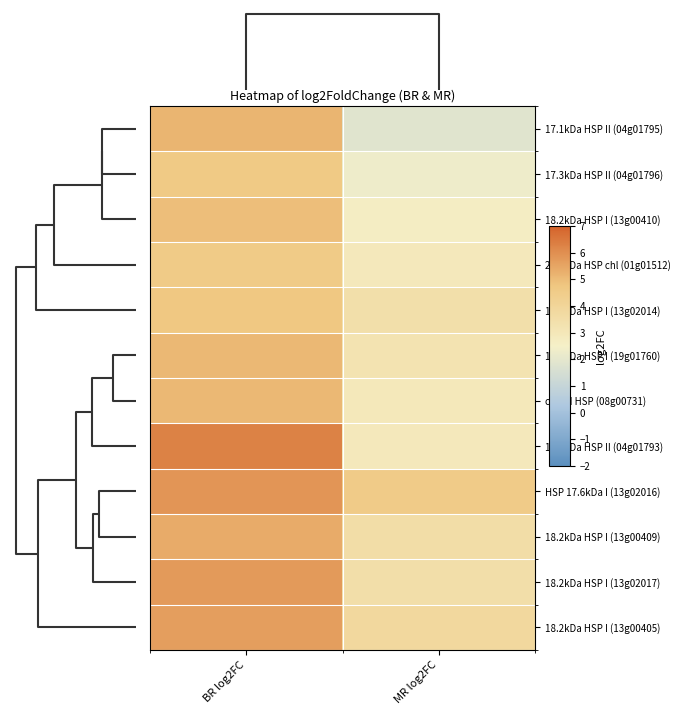

Count the number of data series in this chart.

12